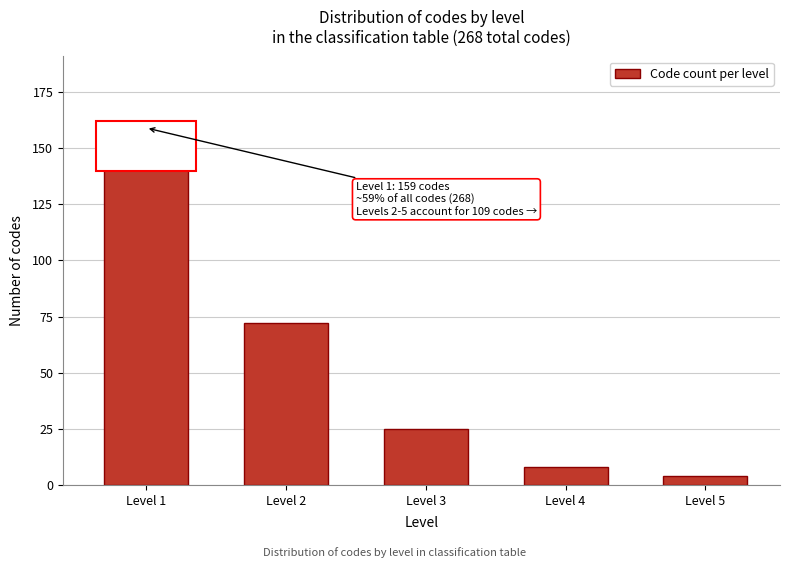

Reading left to right, list all the values displayed in this chart.

159	72	25	8	4